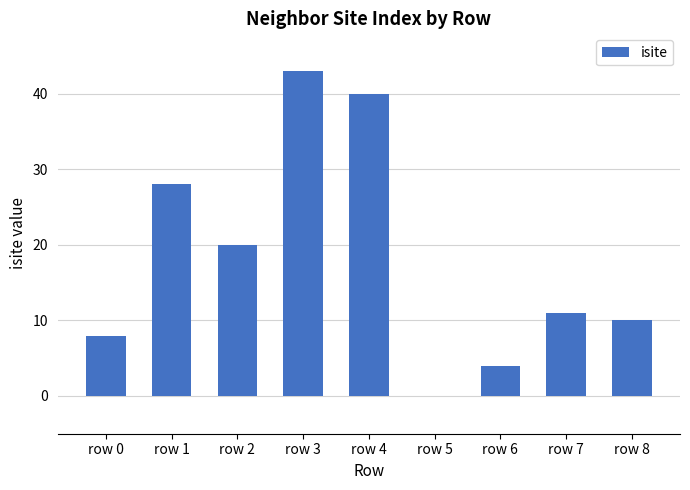

Is it true that the value at row 1 is 28?

True